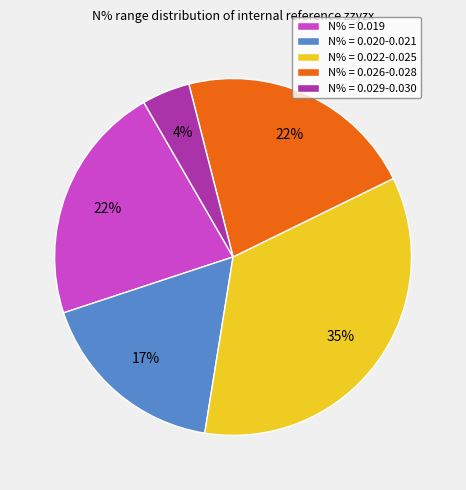

Which slice is the largest?

N% = 0.022-0.025